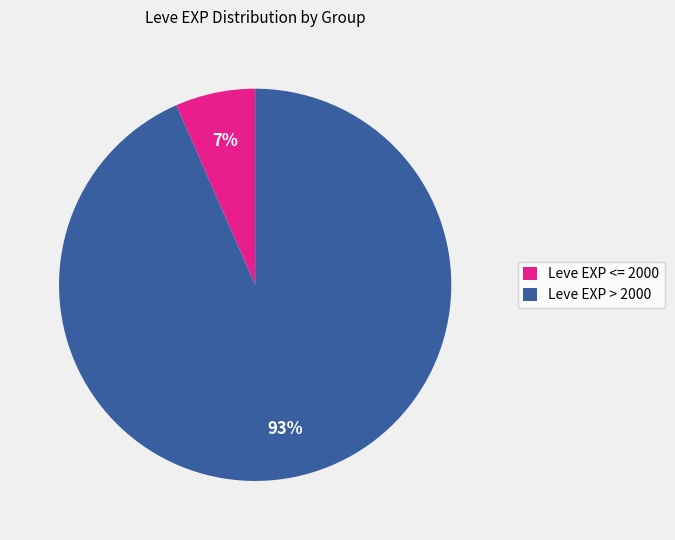

How many segments does this pie chart have?

2